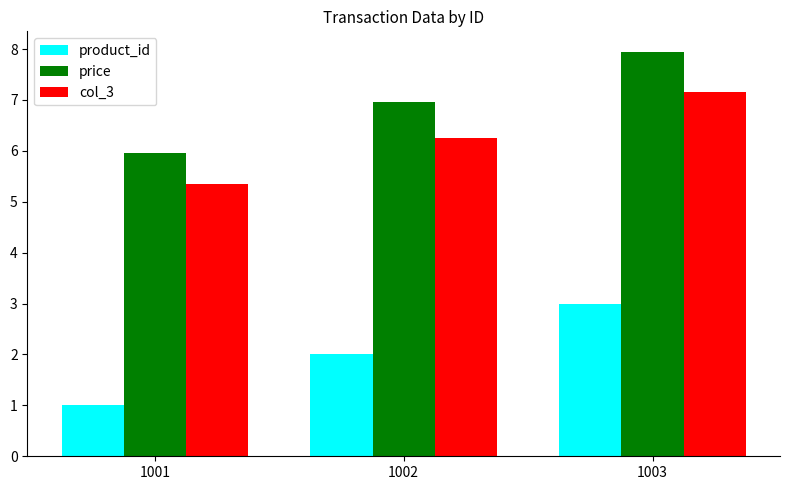

Is the value of price at 1002 greater than the value of col_3 at 1001?

Yes